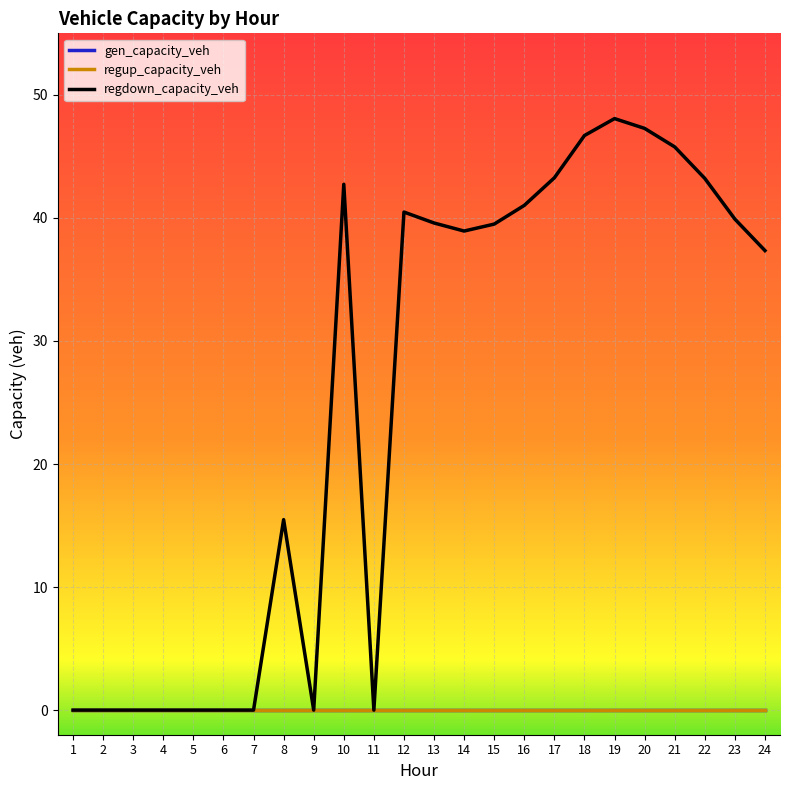

Does the chart display data point markers on the line(s)?

No